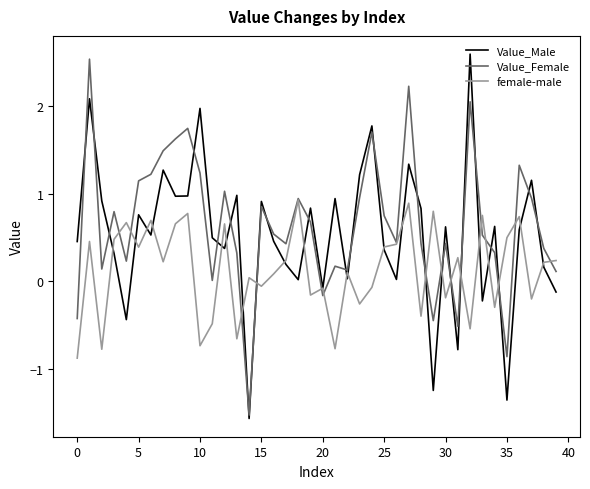

What is the maximum value shown in the chart?

2.6